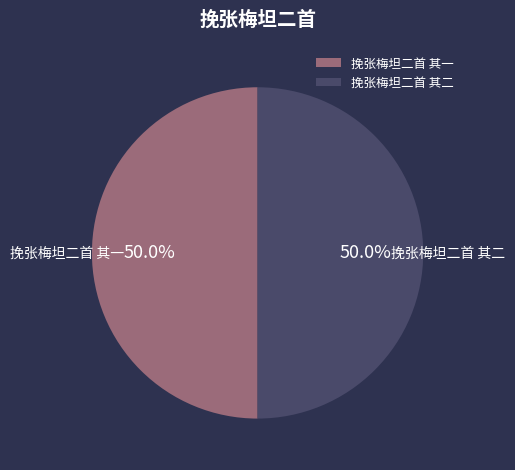

What percentage do 挽张梅坦二首 其一 and 挽张梅坦二首 其二 together represent?

100.0%